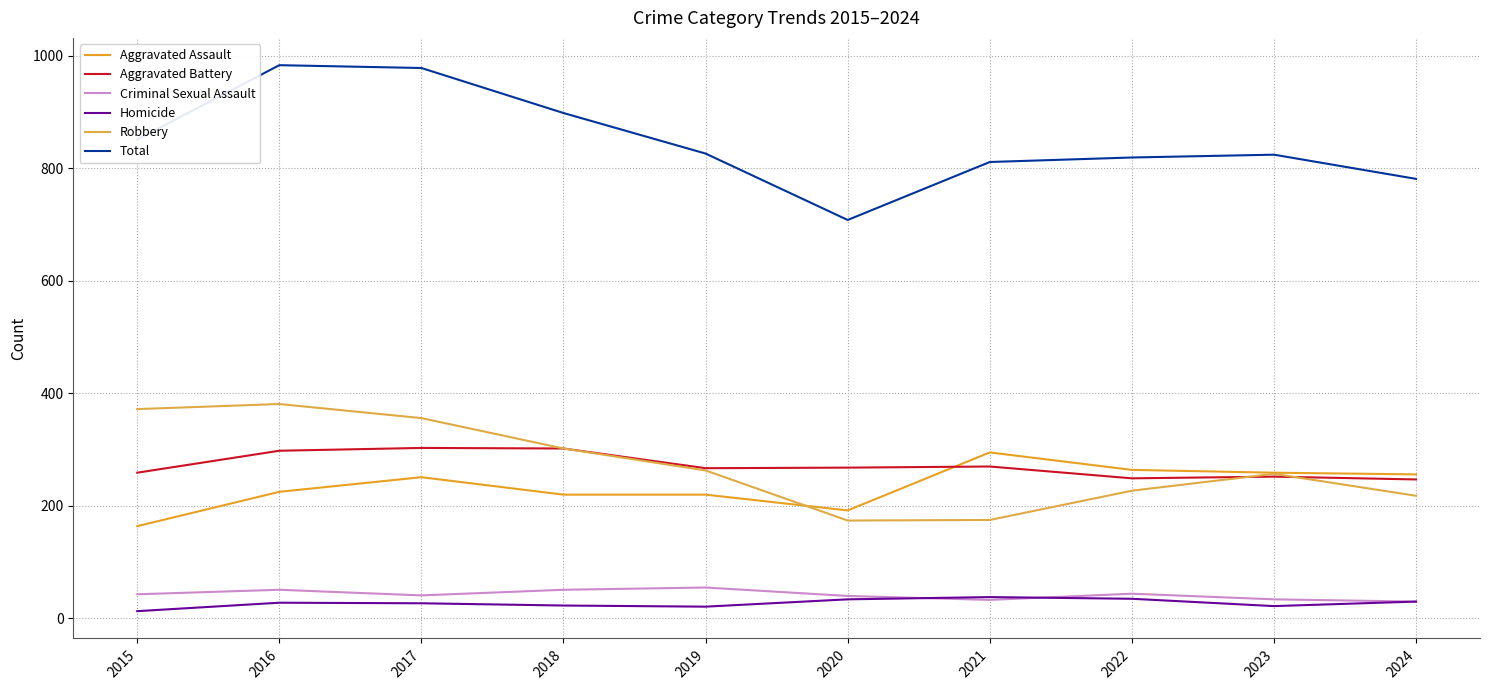

How many lines are shown in the chart?

6